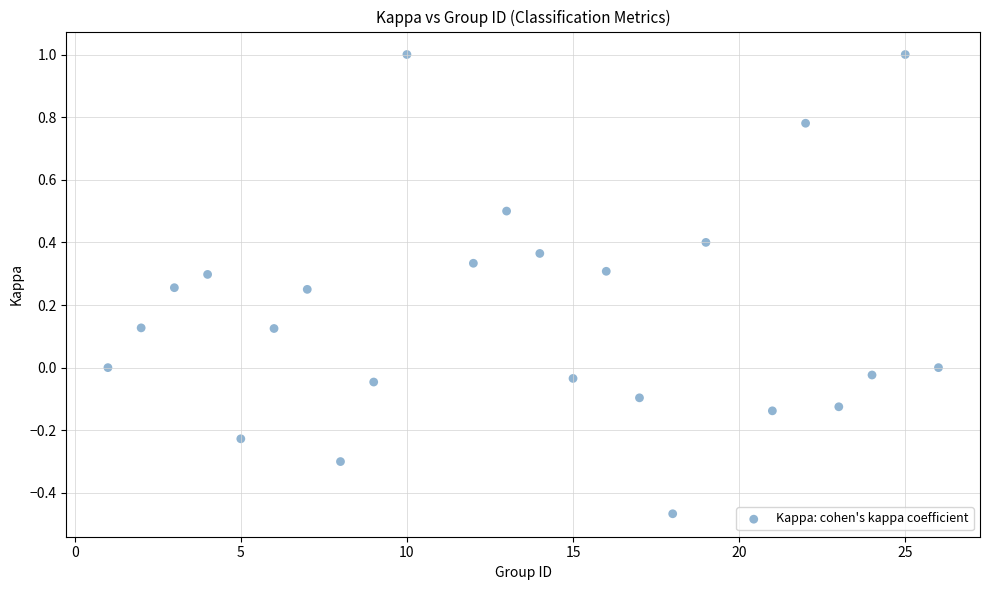

What is the range of X values (max minus min)?

25.0